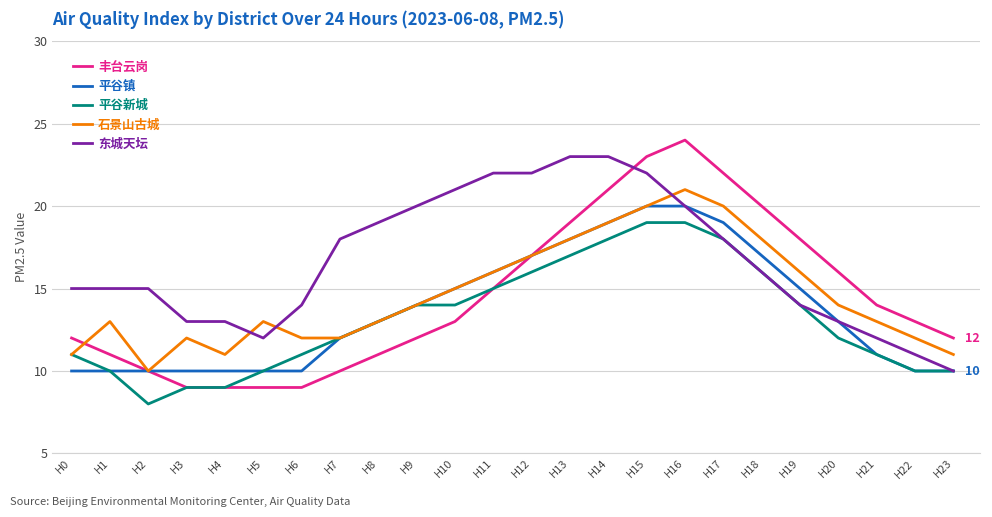

Rank the series by their maximum value, from lowest to highest.

平谷新城, 平谷镇, 石景山古城, 东城天坛, 丰台云岗